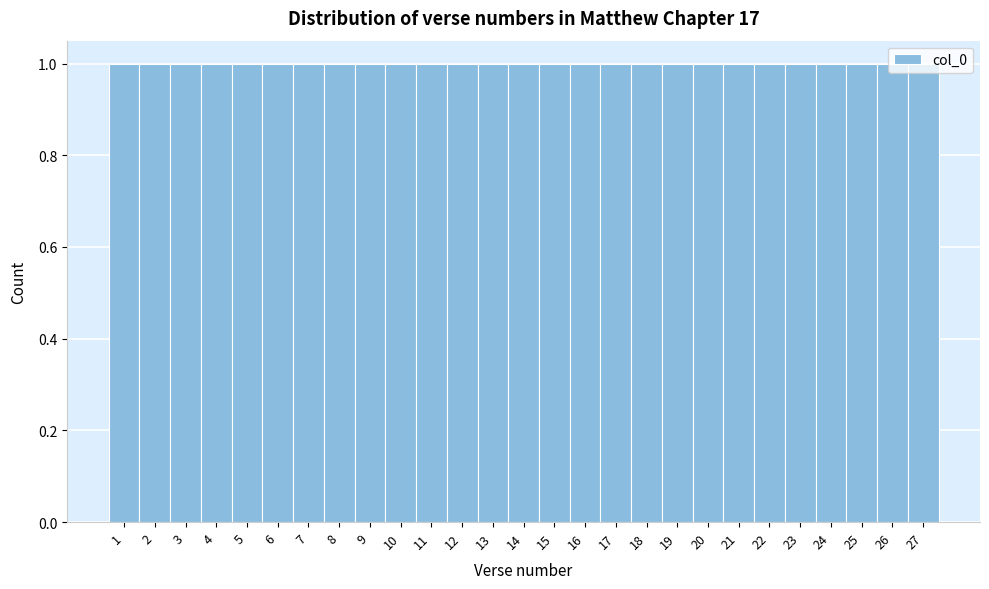

What is the height of the bar covering 4.5 to 5.5 on the x-axis? The values are not printed on the chart, so give them approximately, as read against the axis.

1